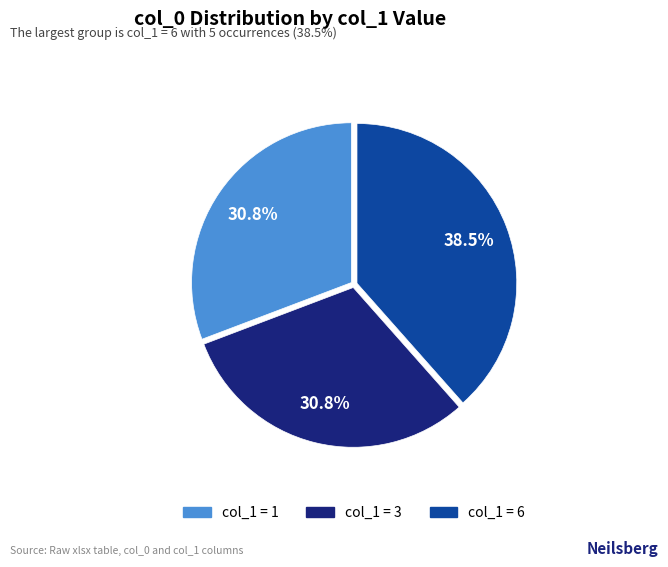

Does any single category account for the majority?

No